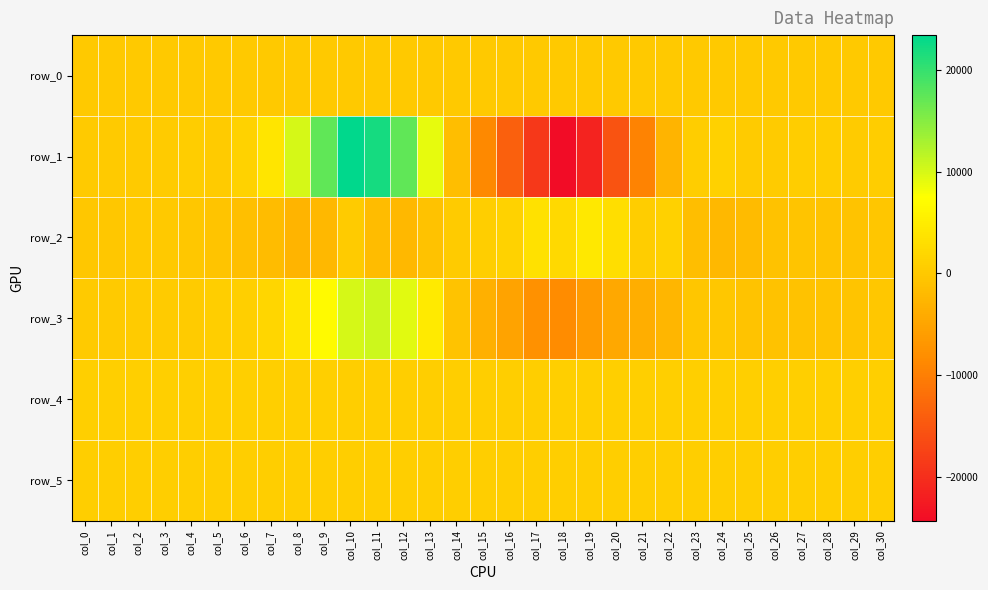

Reading right to left, extract all data points from this chart.

row_0: 99.9	99.8	99.8	99.7	99.7	99.6	99.6	99.6	99.5	99.4	99.4	99.3	99.3	99.2	99.2	99.1	99.1	99.0	99.0	98.9	98.9	98.8	98.8	98.7	98.6	98.6	98.6	98.5	98.5	98.4	98.4
row_1: 530.0	409.0	562.0	630.0	429.0	479.0	1158.0	505.0	-2848.0	-9588.0	-15475.0	-21514.0	-24345.0	-18911.0	-13782.0	-8746.0	-1421.0	8911.0	17481.0	22107.0	23469.0	17399.0	10093.0	4002.0	1263.0	353.0	500.0	395.0	223.0	239.0	247.0
row_2: -336.0	-799.0	-697.0	-586.0	-951.0	-1869.0	-2233.0	-1472.0	1129.0	612.0	3044.0	4361.0	2352.0	3447.0	1303.0	743.0	369.0	-833.0	-2283.0	-1732.0	446.0	-2207.0	-2807.0	-1695.0	-1350.0	-593.0	-103.0	-53.0	-62.0	-68.0	-161.0
row_3: -201.0	-537.0	-710.0	-919.0	-824.0	-659.0	-137.0	-313.0	-2496.0	-3623.0	-4361.0	-6356.0	-8319.0	-7590.0	-5217.0	-3299.0	-636.0	4673.0	9316.0	10676.0	10039.0	6992.0	4002.0	1834.0	1021.0	717.0	389.0	403.0	310.0	243.0	226.0
row_4: 877.0	874.0	878.0	875.0	878.0	876.0	879.0	878.0	876.0	878.0	880.0	876.0	872.0	861.0	847.0	851.0	851.0	853.0	862.0	863.0	865.0	872.0	883.0	882.0	881.0	879.0	877.0	886.0	881.0	883.0	881.0
row_5: 825.0	827.0	826.0	827.0	829.0	827.0	832.0	830.0	828.0	828.0	830.0	826.0	826.0	829.0	825.0	828.0	829.0	830.0	832.0	832.0	832.0	832.0	830.0	836.0	823.0	826.0	828.0	831.0	833.0	829.0	830.0